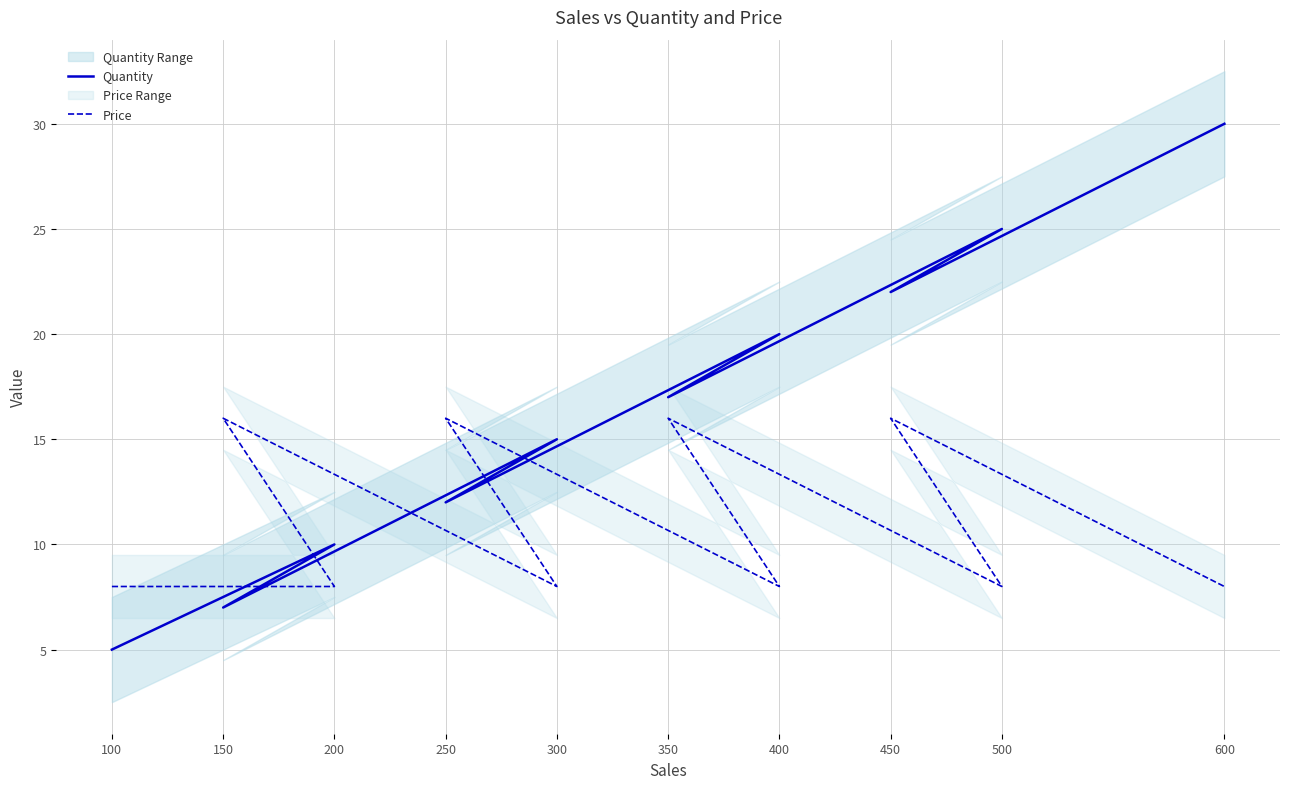

Between which two adjacent categories do Quantity and Price first intersect?

100 and 200